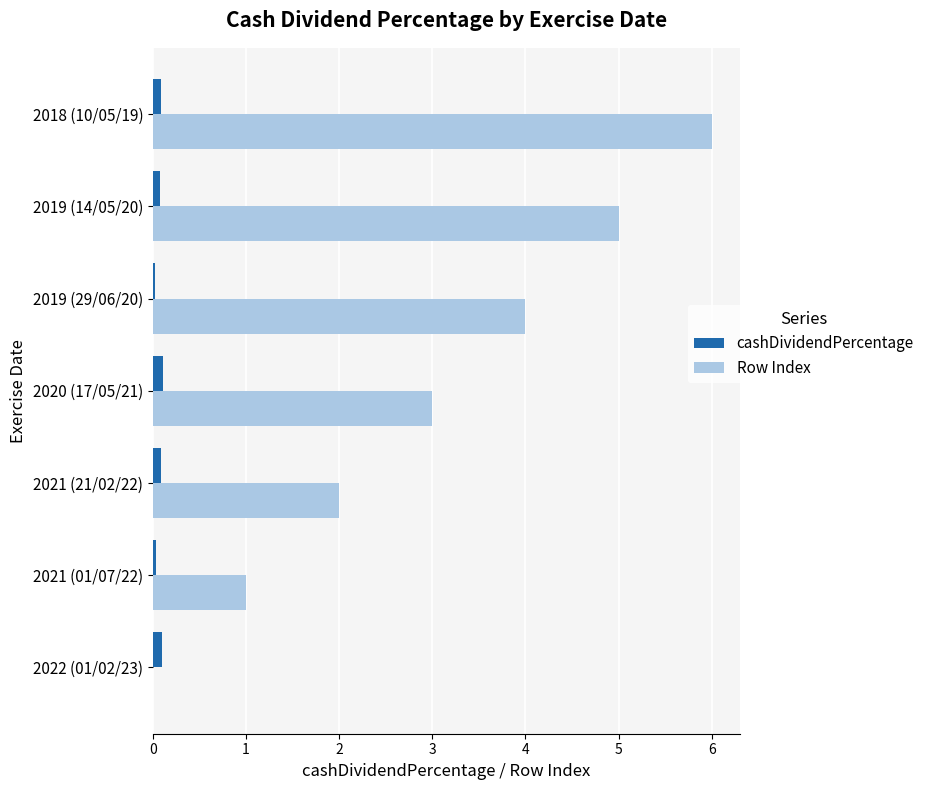

What is the sum of all cashDividendPercentage values?

0.5